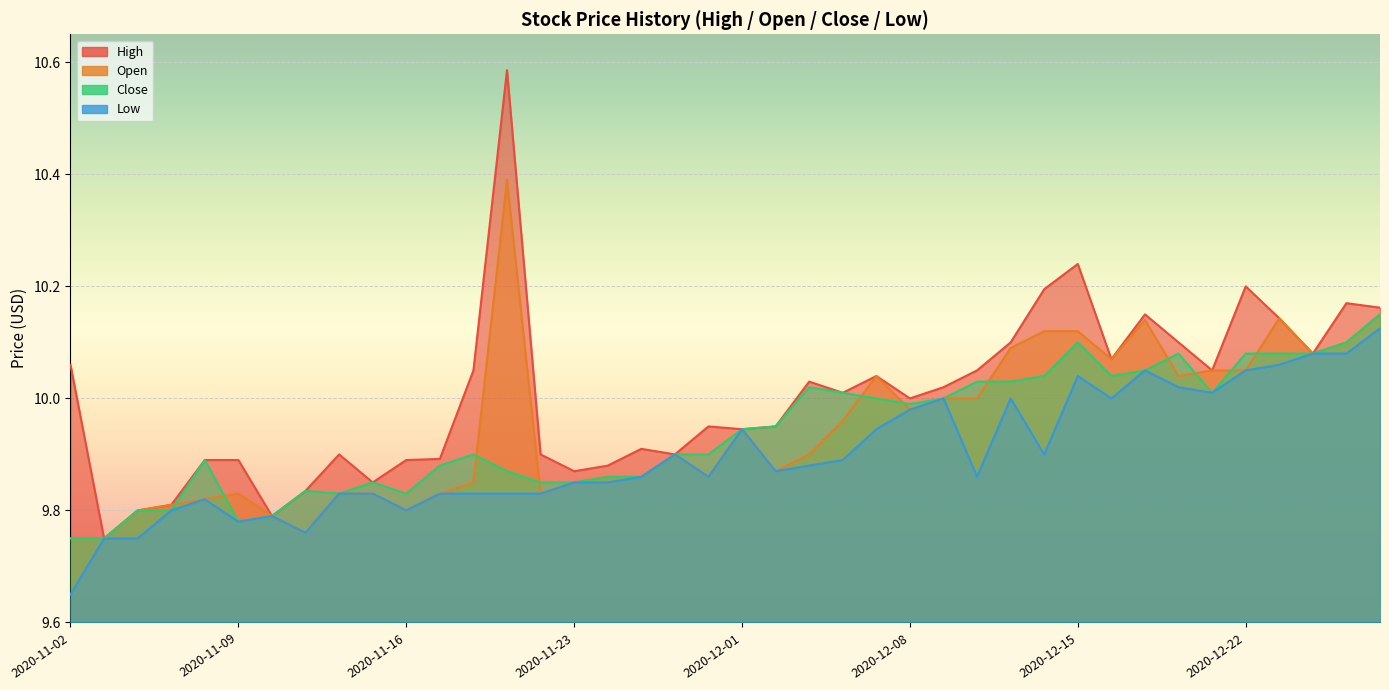

What is the label of the 24th point from the right?

2020-11-24